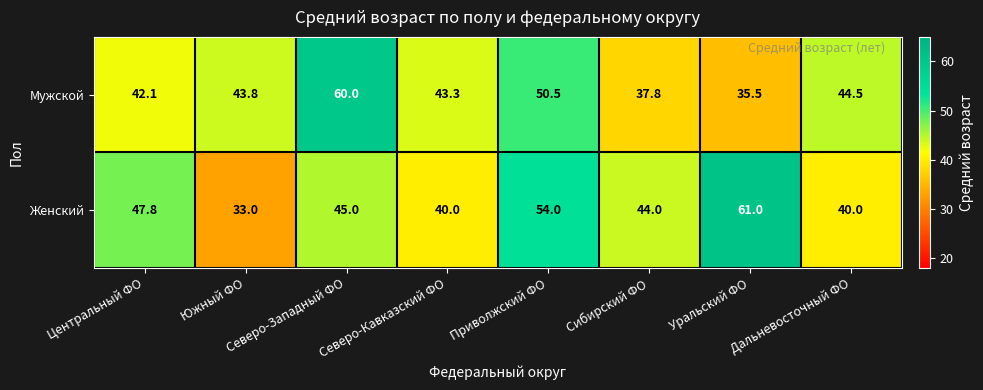

What is the spread (max minus min) of values at Дальневосточный ФО?

4.5